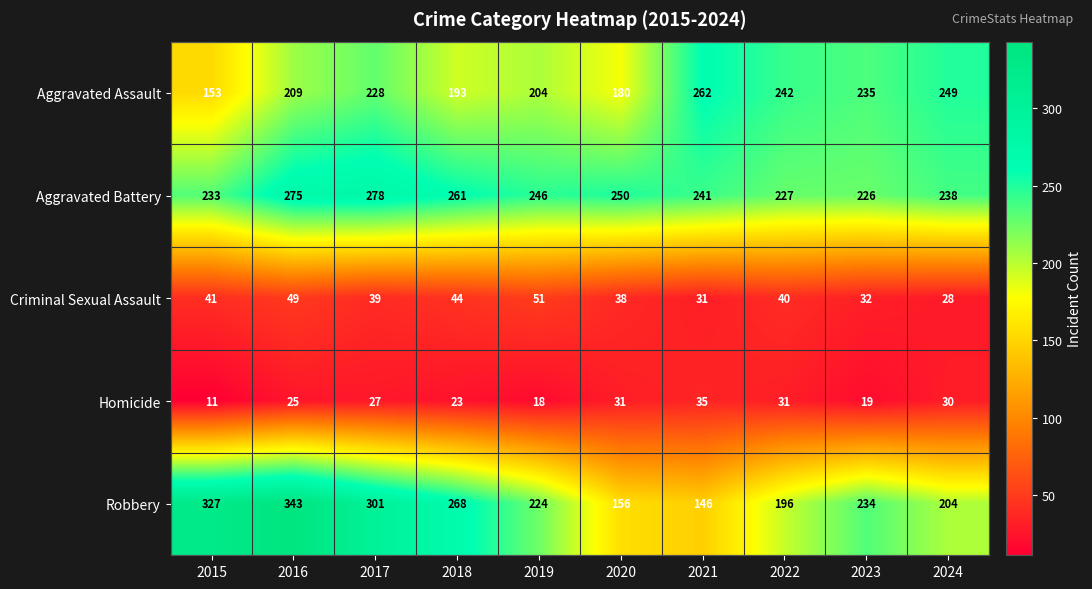

Count the number of data series in this chart.

5